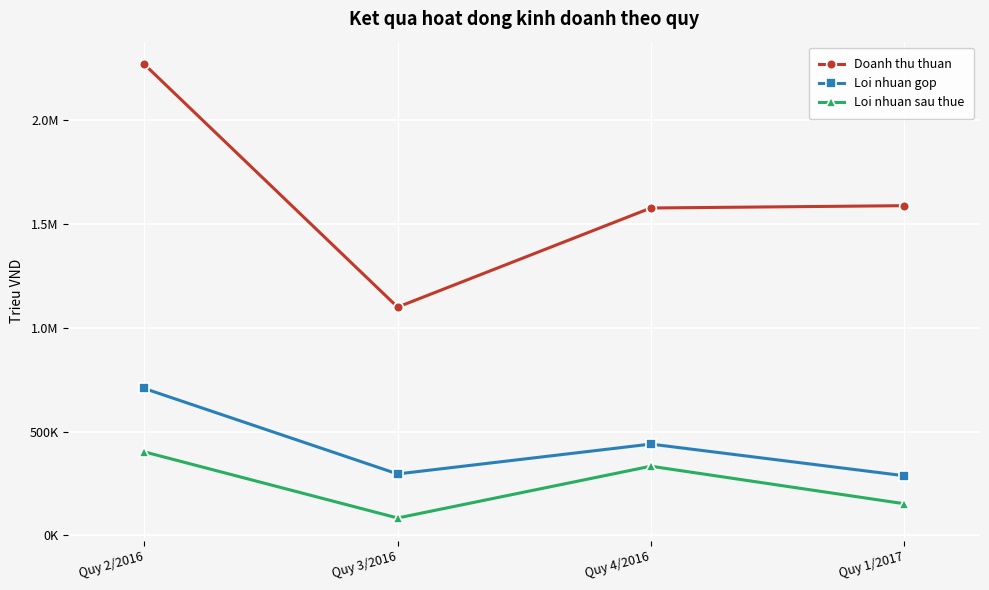

Is this an area chart (filled region under the line)?

No